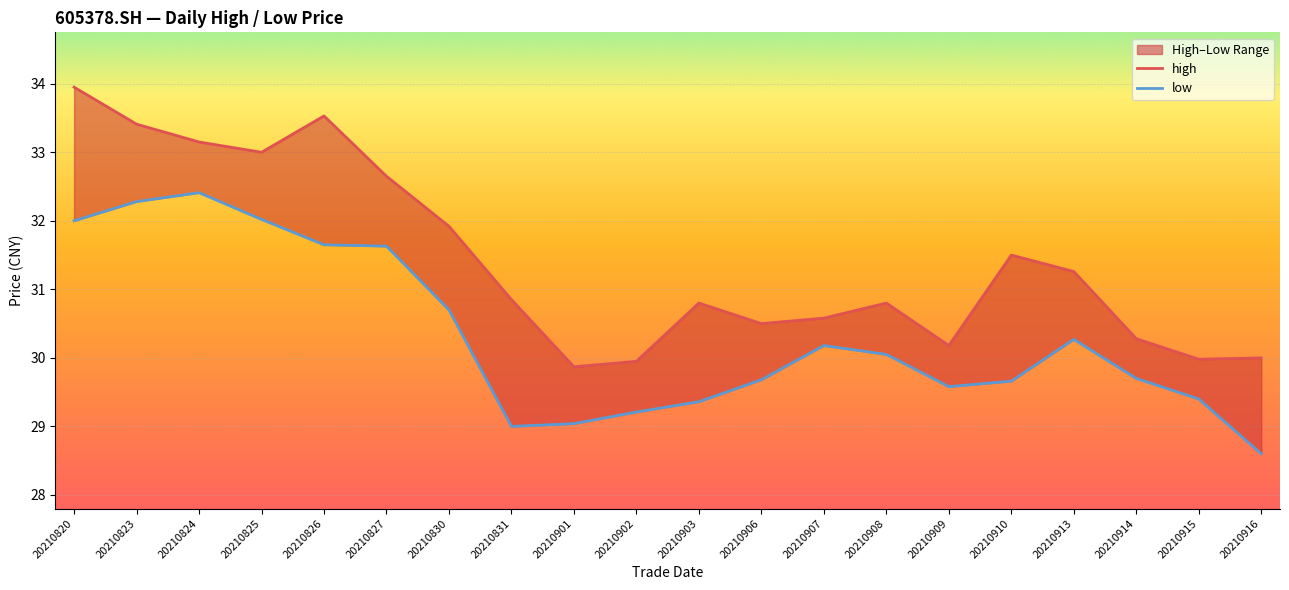

The low series shows 29.7 at 20210910. True or false?

True